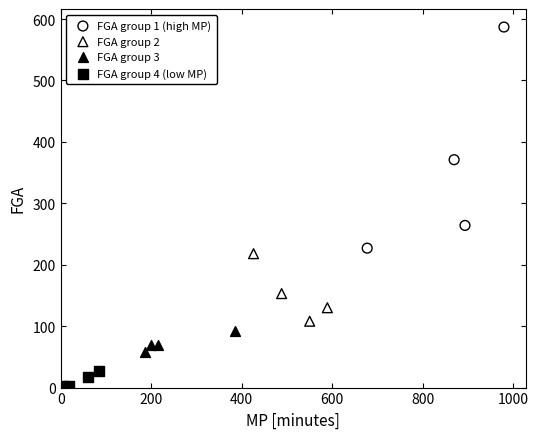

Which series has the widest spread of Y values?

FGA group 1 (high MP)